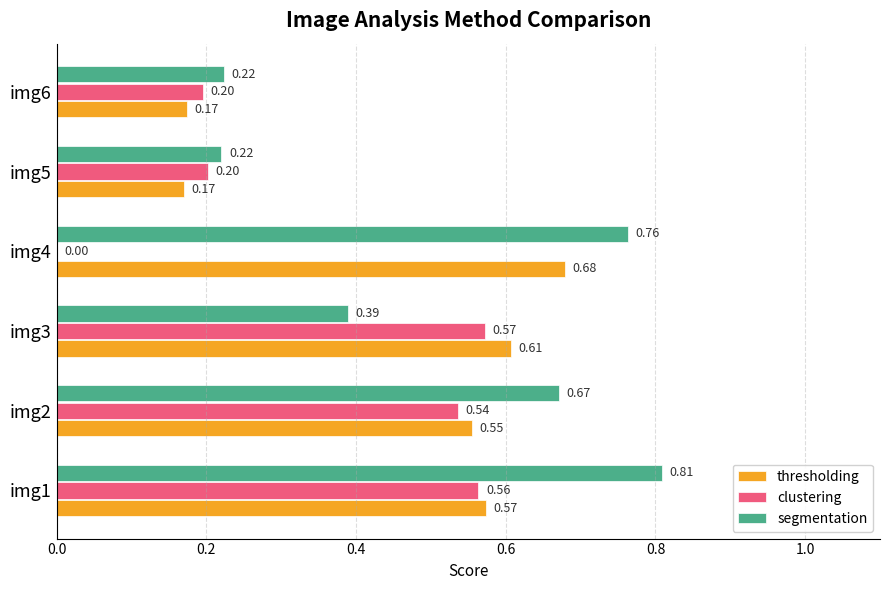

What is the sum of the clustering values at img2 and img1?

1.1